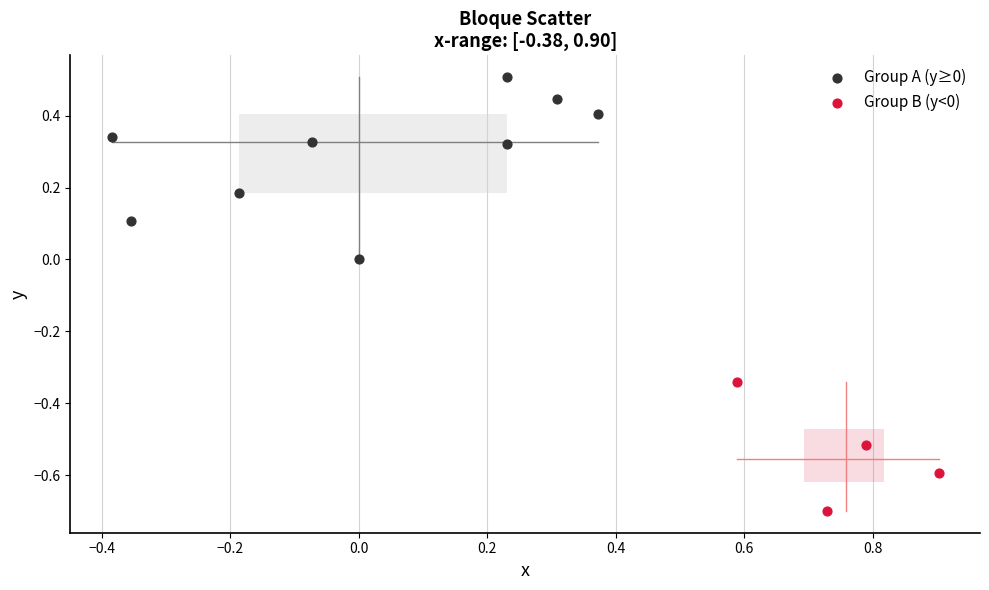

Which series has the widest spread of Y values?

Group A (y≥0)